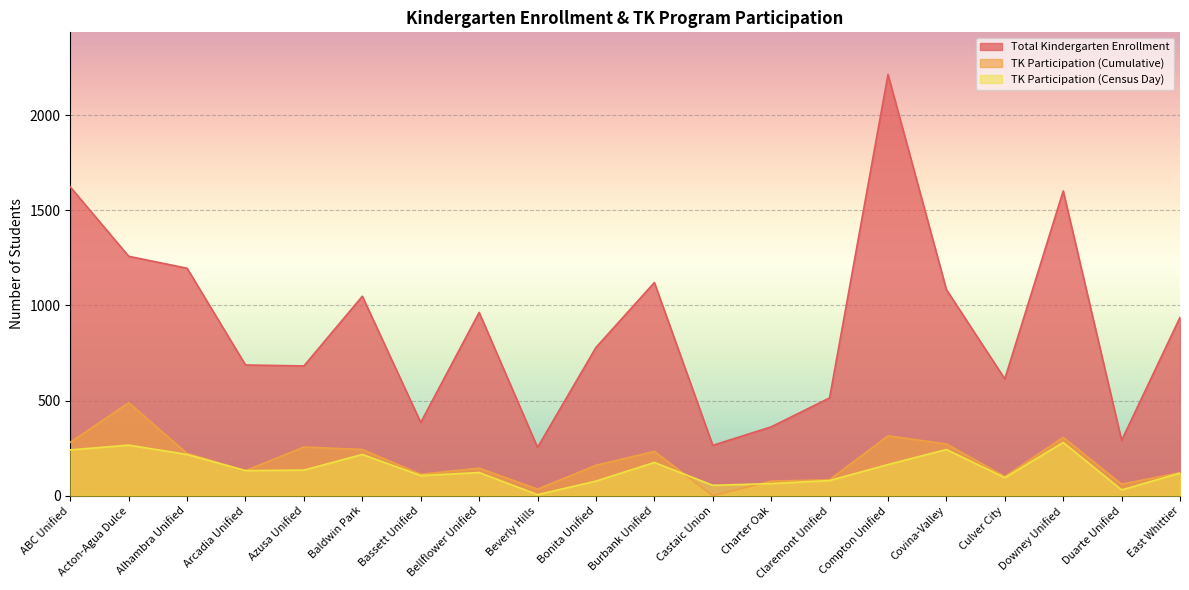

Reading right to left, transcribe all the data shown in this chart.

Total Kindergarten Enrollment: East Whittier=937	Duarte Unified=291	Downey Unified=1601	Culver City=614	Covina-Valley=1083	Compton Unified=2213	Claremont Unified=514	Charter Oak=362	Castaic Union=265	Burbank Unified=1120	Bonita Unified=779	Beverly Hills=254	Bellflower Unified=963	Bassett Unified=385	Baldwin Park=1048	Azusa Unified=682	Arcadia Unified=687	Alhambra Unified=1195	Acton-Agua Dulce=1258	ABC Unified=1622
TK Participation (Cumulative): East Whittier=121	Duarte Unified=61	Downey Unified=307	Culver City=101	Covina-Valley=272	Compton Unified=315	Claremont Unified=84	Charter Oak=77	Castaic Union=0	Burbank Unified=233	Bonita Unified=160	Beverly Hills=35	Bellflower Unified=145	Bassett Unified=113	Baldwin Park=243	Azusa Unified=256	Arcadia Unified=132	Alhambra Unified=222	Acton-Agua Dulce=489	ABC Unified=281
TK Participation (Census Day): East Whittier=119	Duarte Unified=31	Downey Unified=280	Culver City=95	Covina-Valley=243	Compton Unified=164	Claremont Unified=80	Charter Oak=64	Castaic Union=55	Burbank Unified=175	Bonita Unified=77	Beverly Hills=6	Bellflower Unified=122	Bassett Unified=106	Baldwin Park=217	Azusa Unified=135	Arcadia Unified=132	Alhambra Unified=217	Acton-Agua Dulce=266	ABC Unified=241